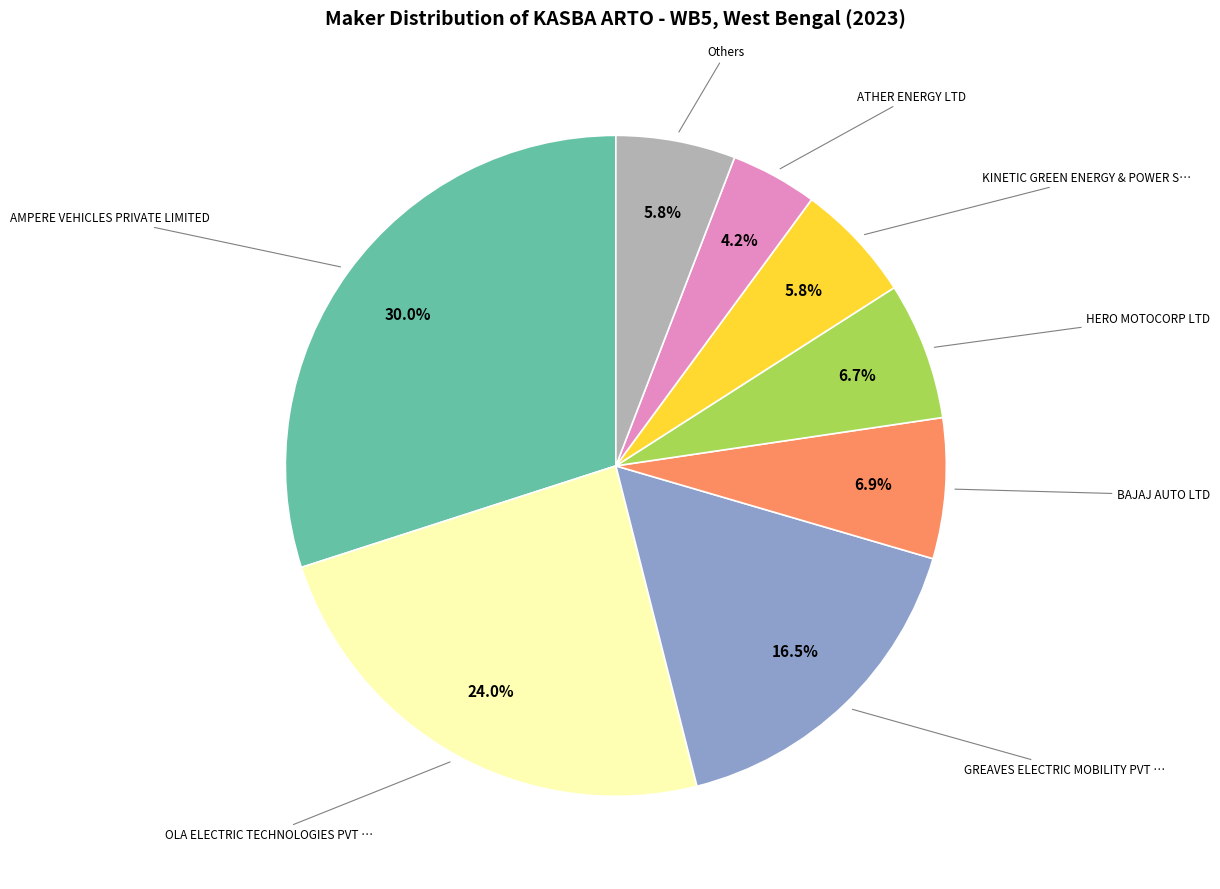

Does any single category account for the majority?

No